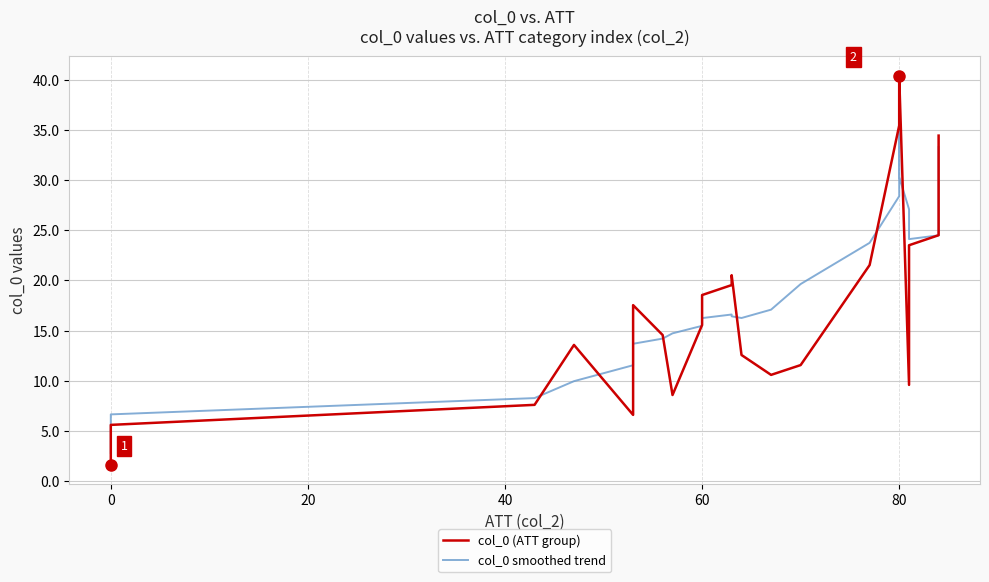

Reading left to right, transcribe all the data shown in this chart.

col_0 (ATT group): 1.6	2.6	3.6	4.6	5.6	7.6	13.6	6.6	16.6	17.5	14.6	8.6	15.6	18.5	19.5	20.5	12.6	10.6	11.6	21.5	35.5	36.5	37.5	38.5	39.5	40.5	9.6	22.5	23.5	24.5	25.5	26.5	27.5	28.5	29.5	30.5	31.5	32.5	33.5	34.5
col_0 smoothed trend: 2.8	3.2	4.0	5.2	6.6	8.3	9.9	11.5	12.8	13.7	14.2	14.7	15.5	16.2	16.6	16.4	16.3	17.1	19.6	23.8	28.4	32.4	34.7	35.0	33.4	30.3	27.1	24.9	24.1	24.5	25.4	26.5	27.5	28.5	29.5	30.5	31.4	32.3	32.9	33.3